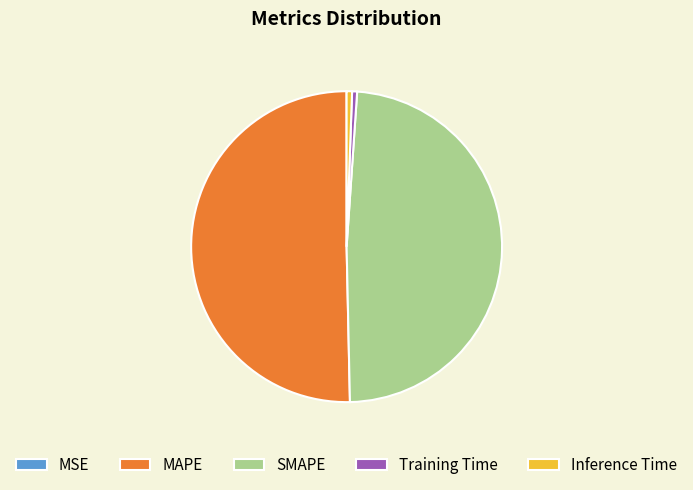

Which slice represents more than half of the pie?

MAPE